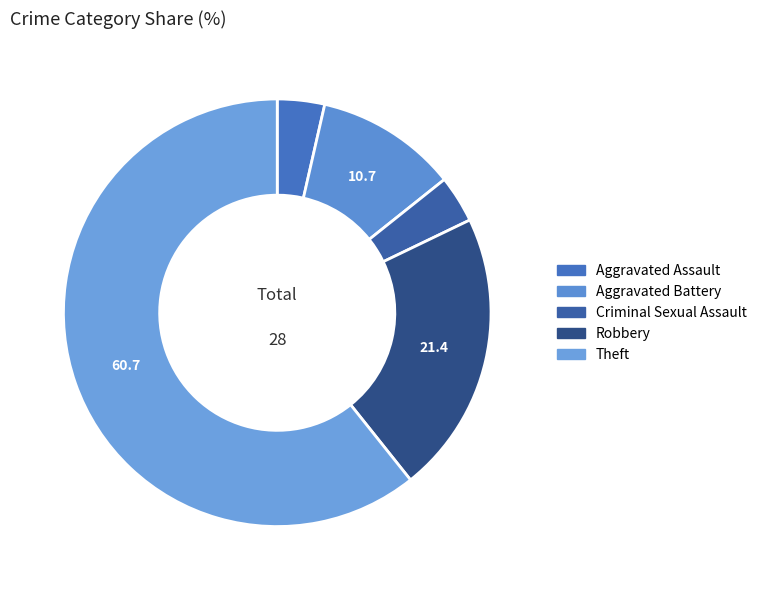

True or false: Aggravated Assault accounts for 4% of the total.

True